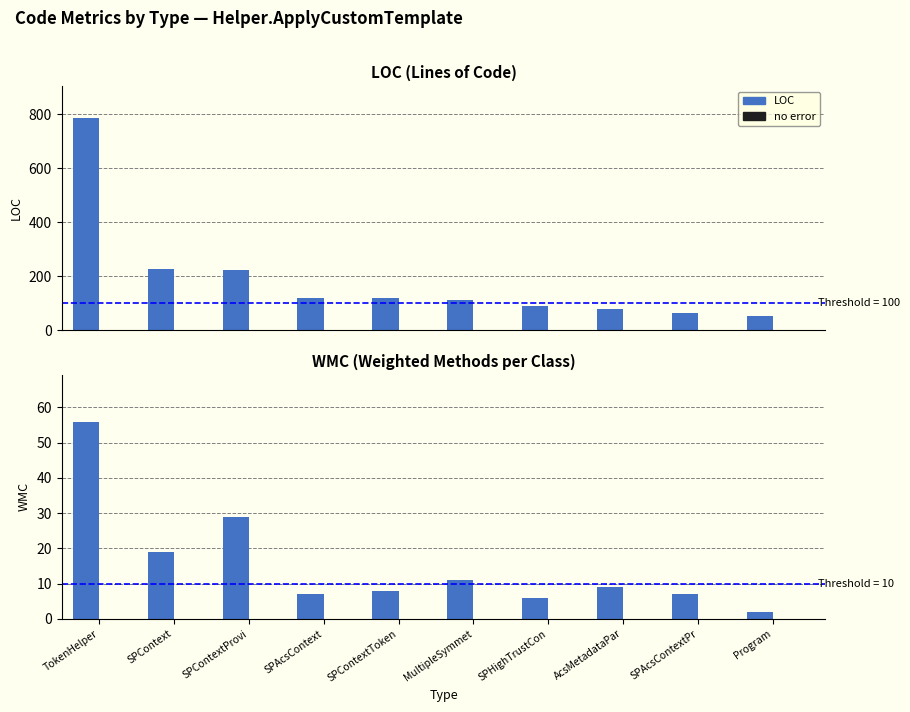

At which category is the sum across all series the highest?

TokenHelper